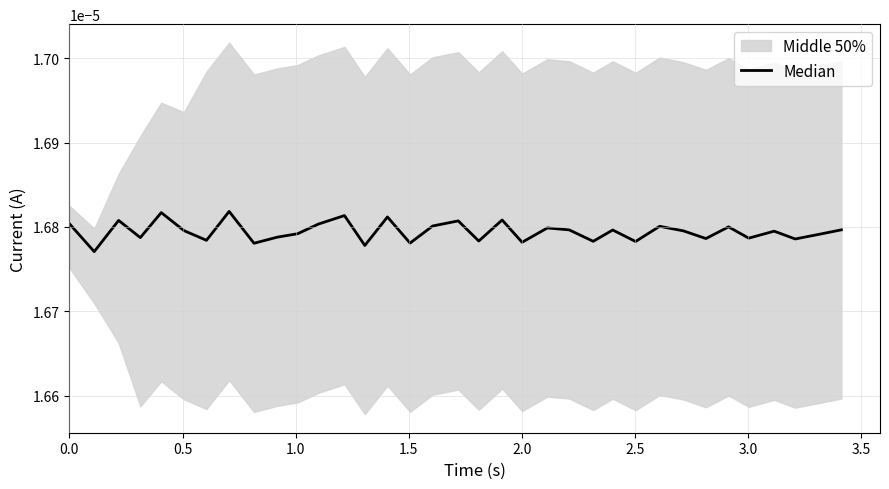

Does the chart have visible grid lines?

Yes